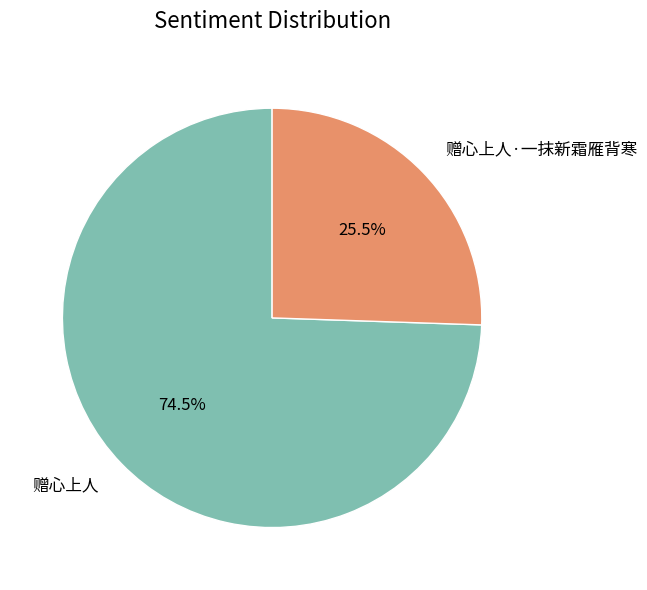

Rank the categories by value from lowest to highest.

赠心上人·一抹新霜雁背寒, 赠心上人